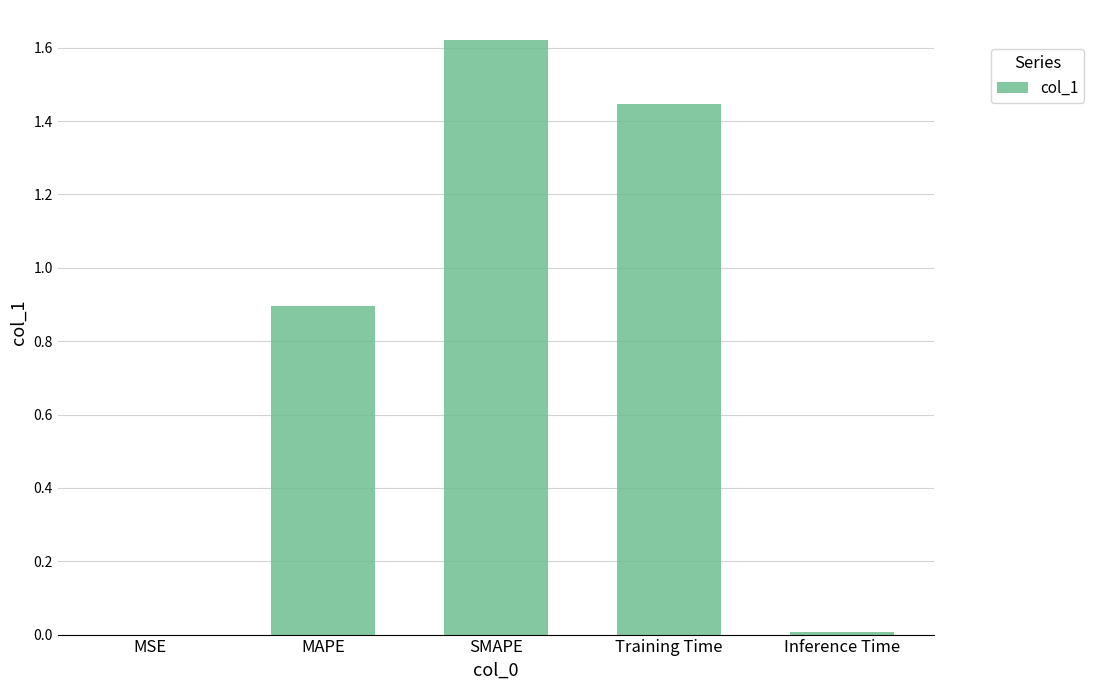

Which has a higher value, Training Time or Inference Time?

Training Time